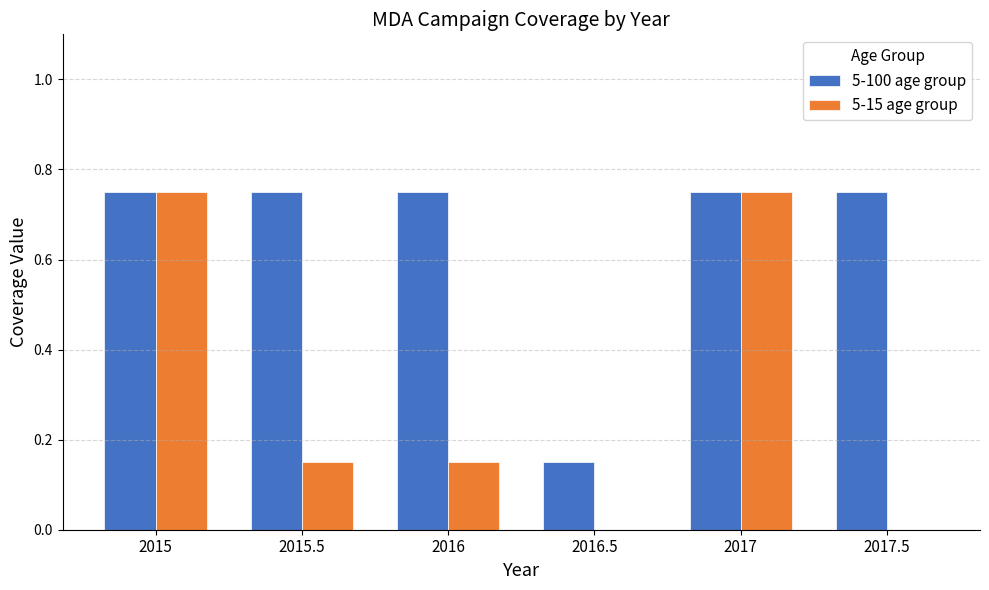

Is the value of 5-15 age group at 2015.5 greater than the value of 5-100 age group at 2016?

No